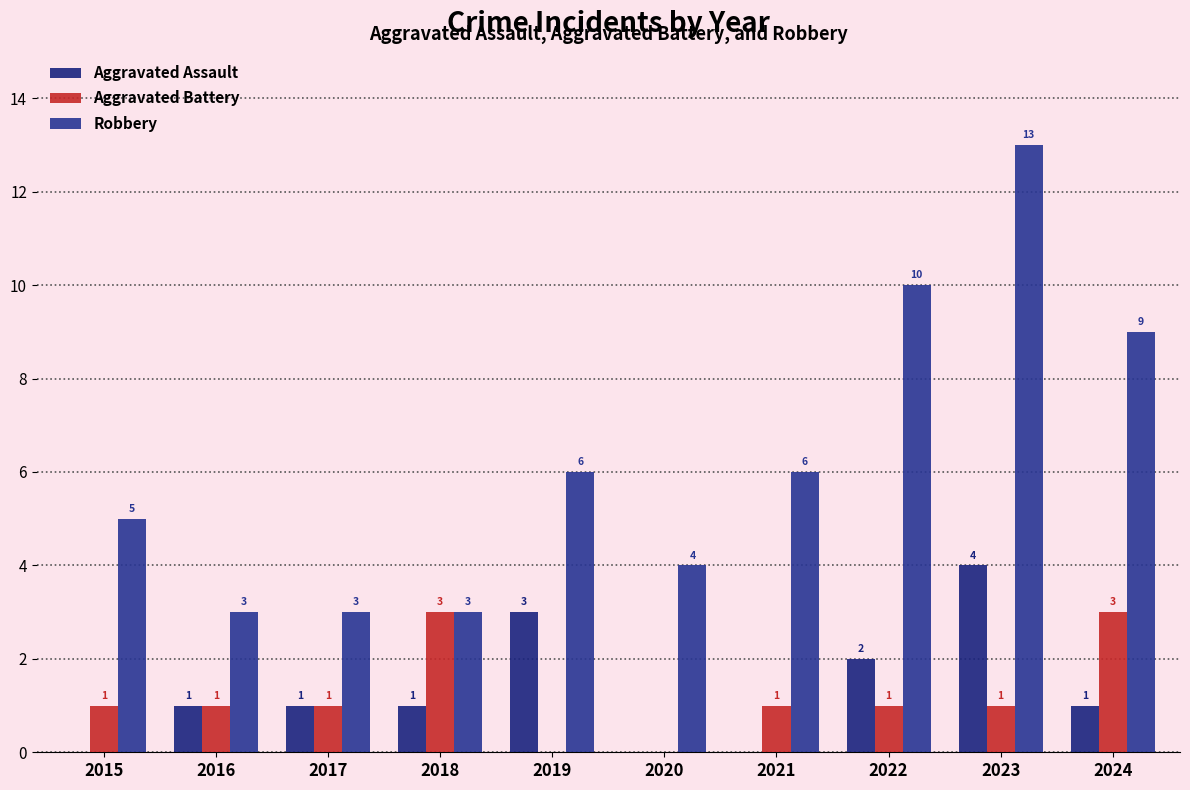

What is the difference between the maximum and minimum values in the Robbery series?

10